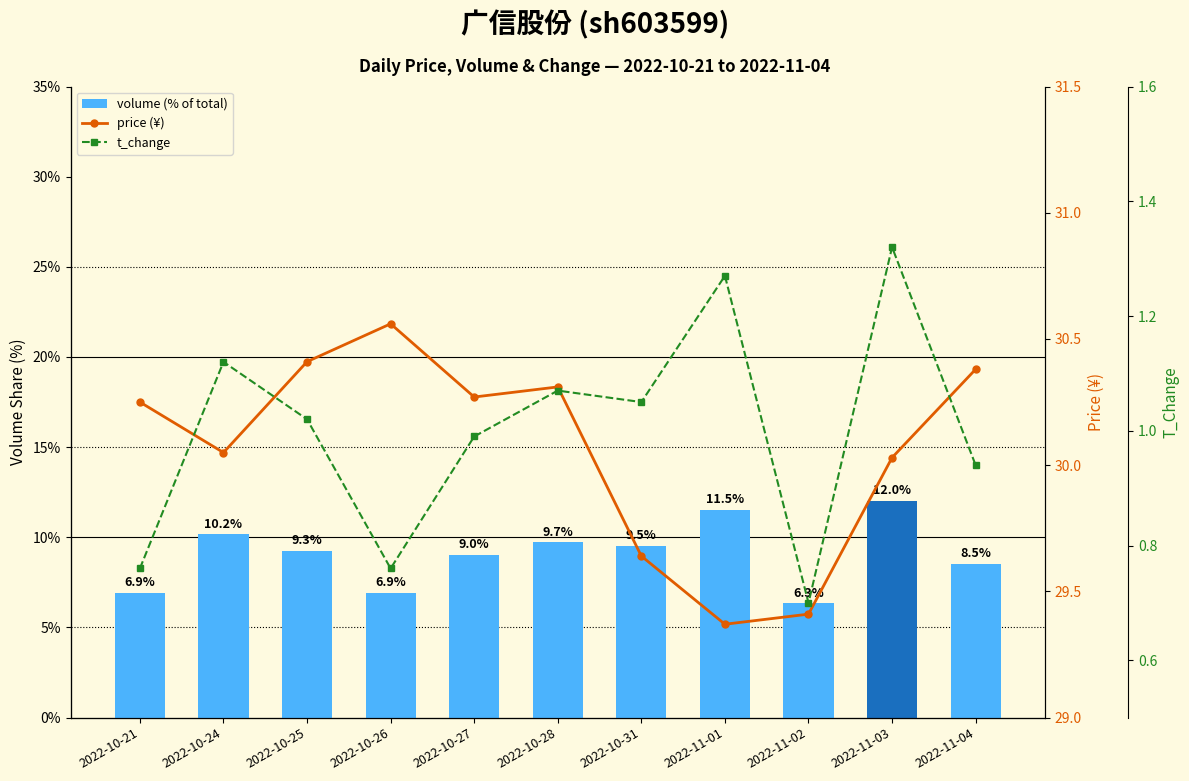

What is the spread (max minus min) of values at 2022-11-01?

28.1